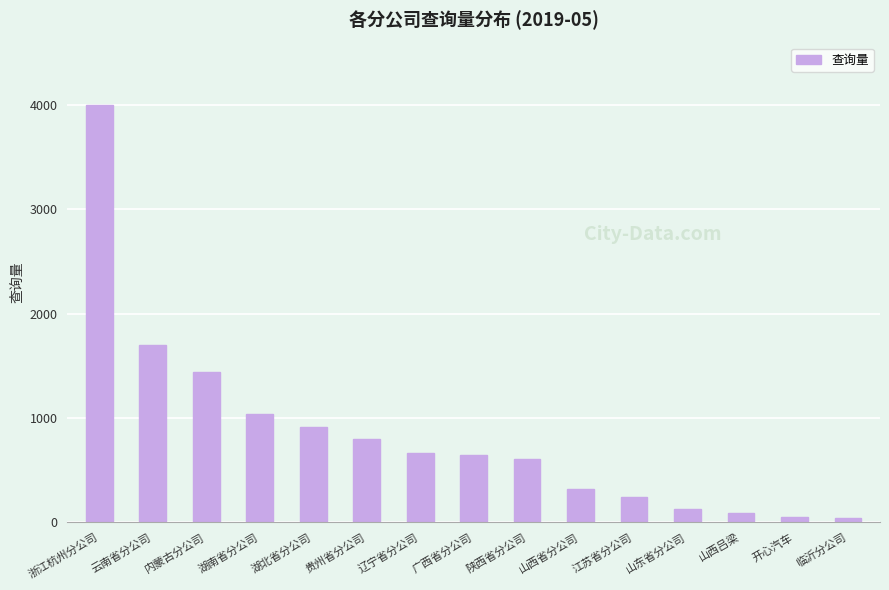

At which category does the chart reach its peak across all series?

浙江杭州分公司